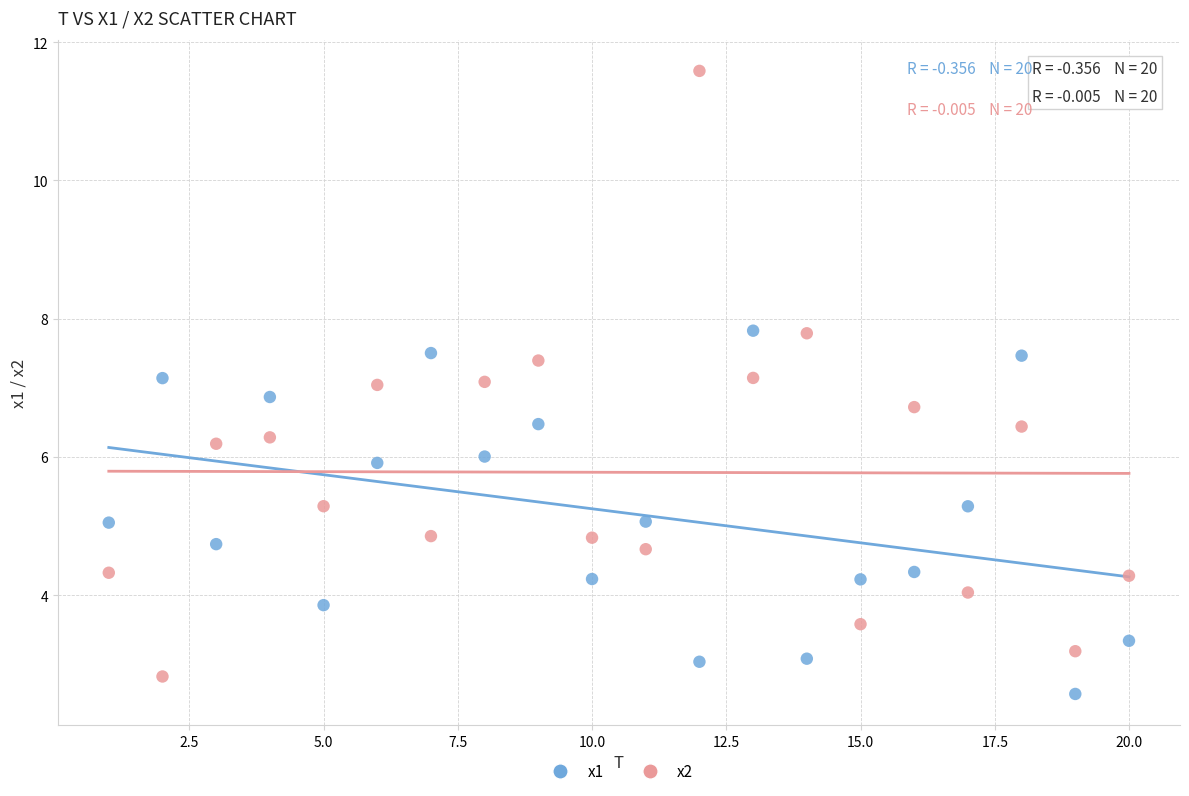

Which series reaches the maximum Y coordinate?

x2